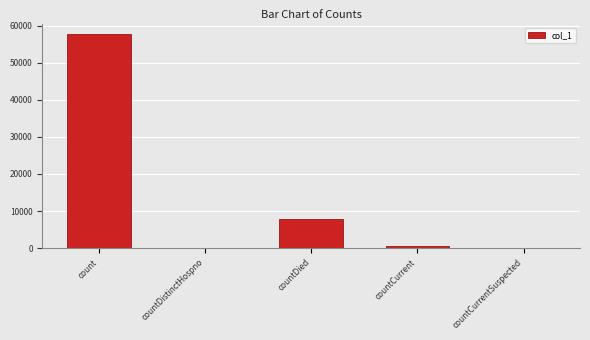

Which has a higher value, countCurrent or countCurrentSuspected?

countCurrent